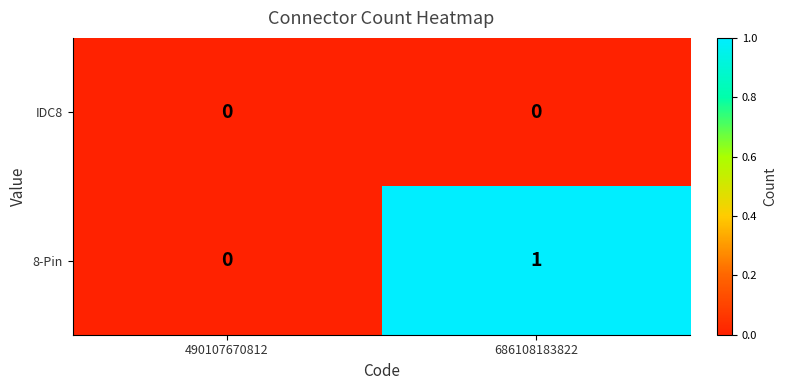

How many distinct data groups are displayed?

2